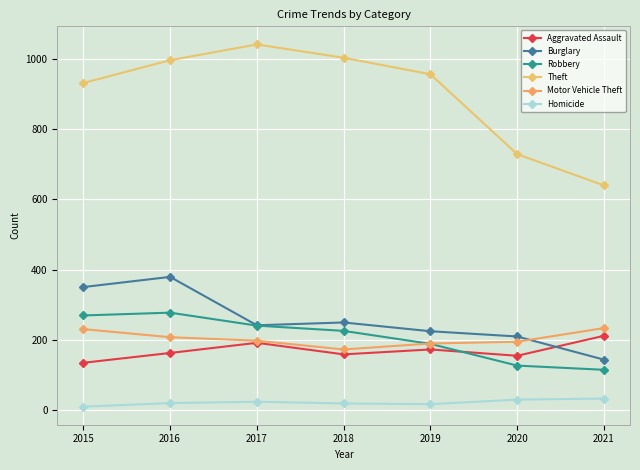

Which series has the largest total across all categories?

Theft